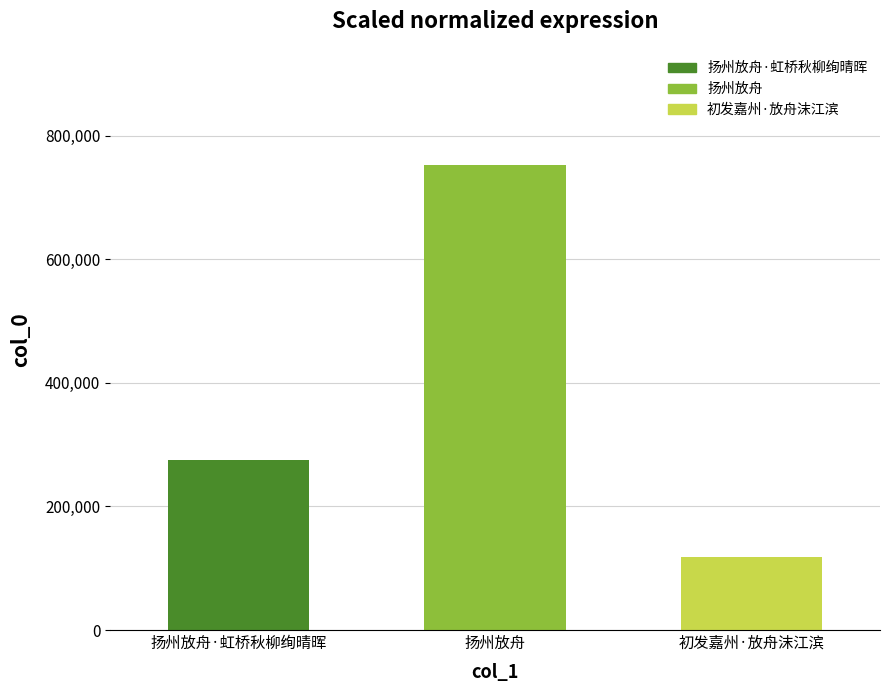

What is the difference between the maximum and minimum values?

634709